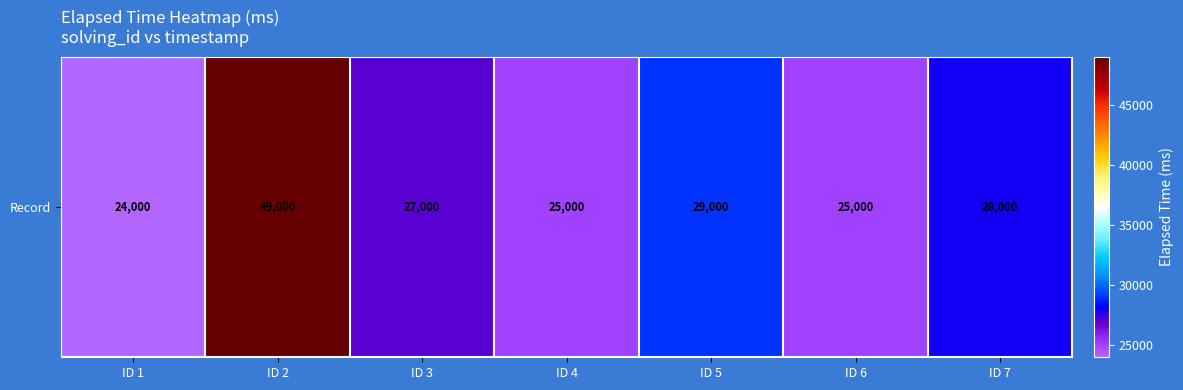

Reading left to right, list all the values displayed in this chart.

ID 1=24000	ID 2=49000	ID 3=27000	ID 4=25000	ID 5=29000	ID 6=25000	ID 7=28000